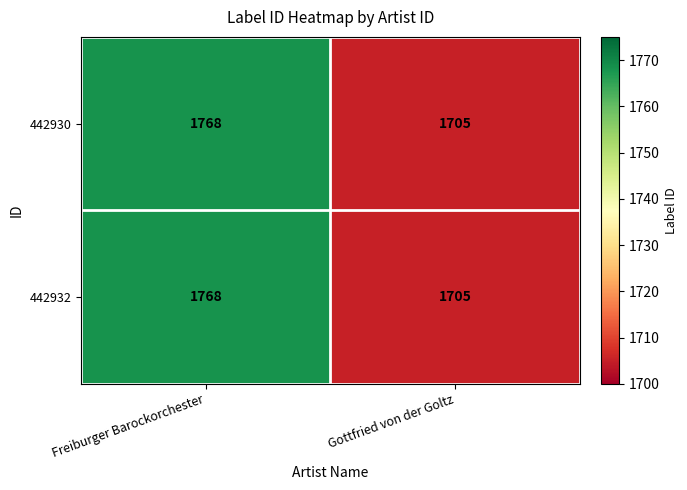

What is the smallest value displayed?

1705